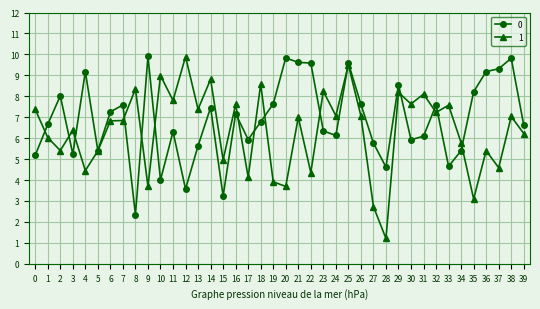

Which series has the widest spread of values?

1